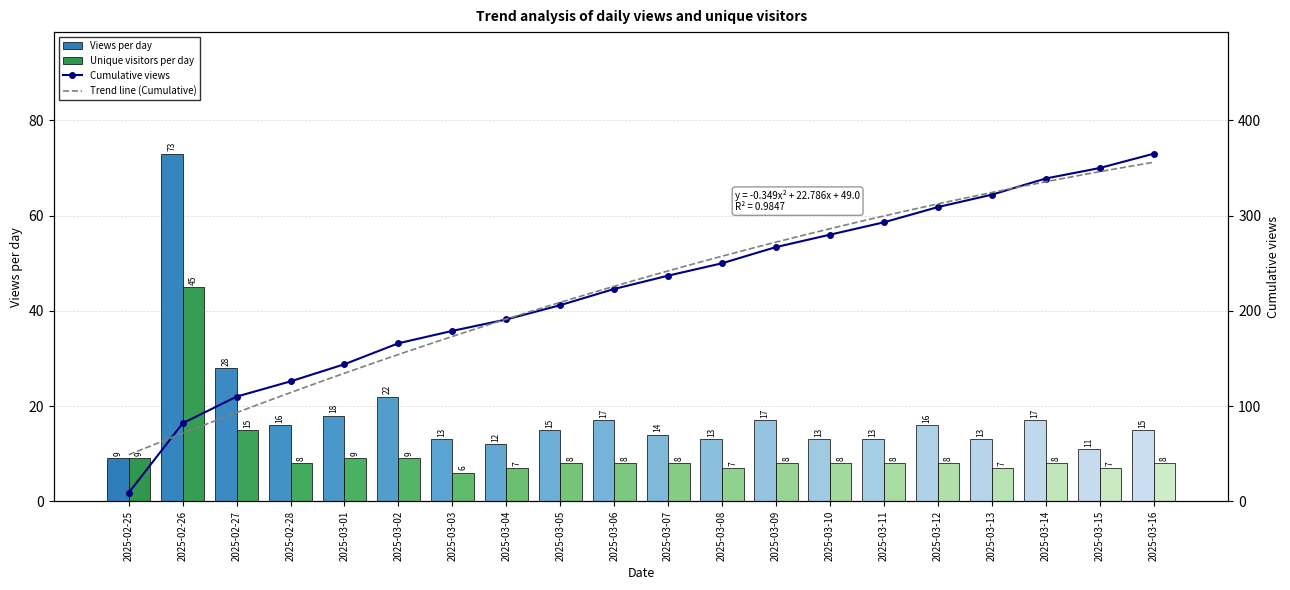

At which label does uniques first exceed 8?

2025-02-25